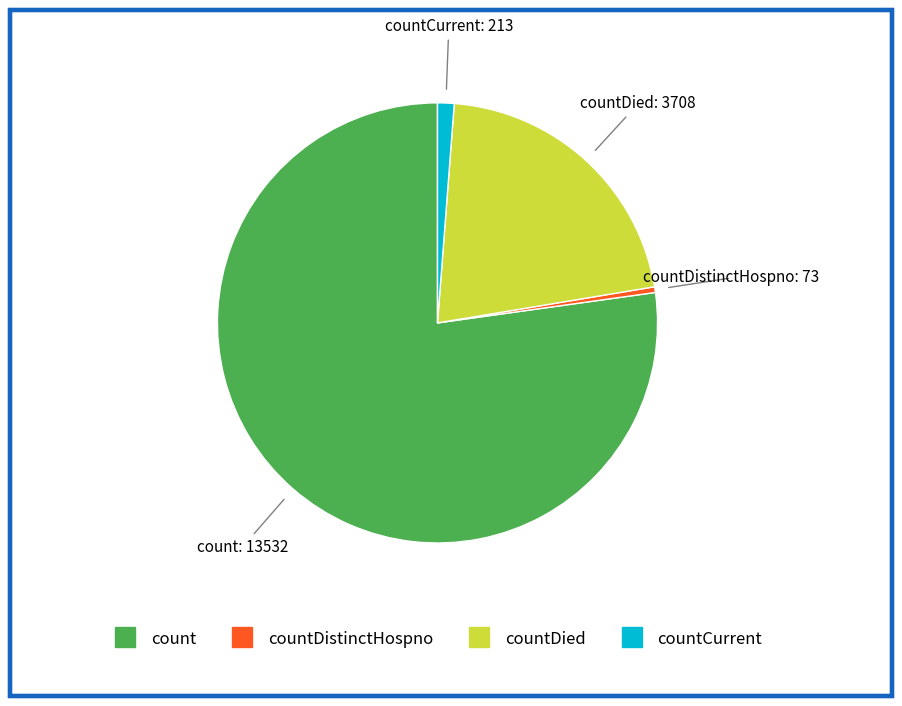

How many segments does this pie chart have?

4